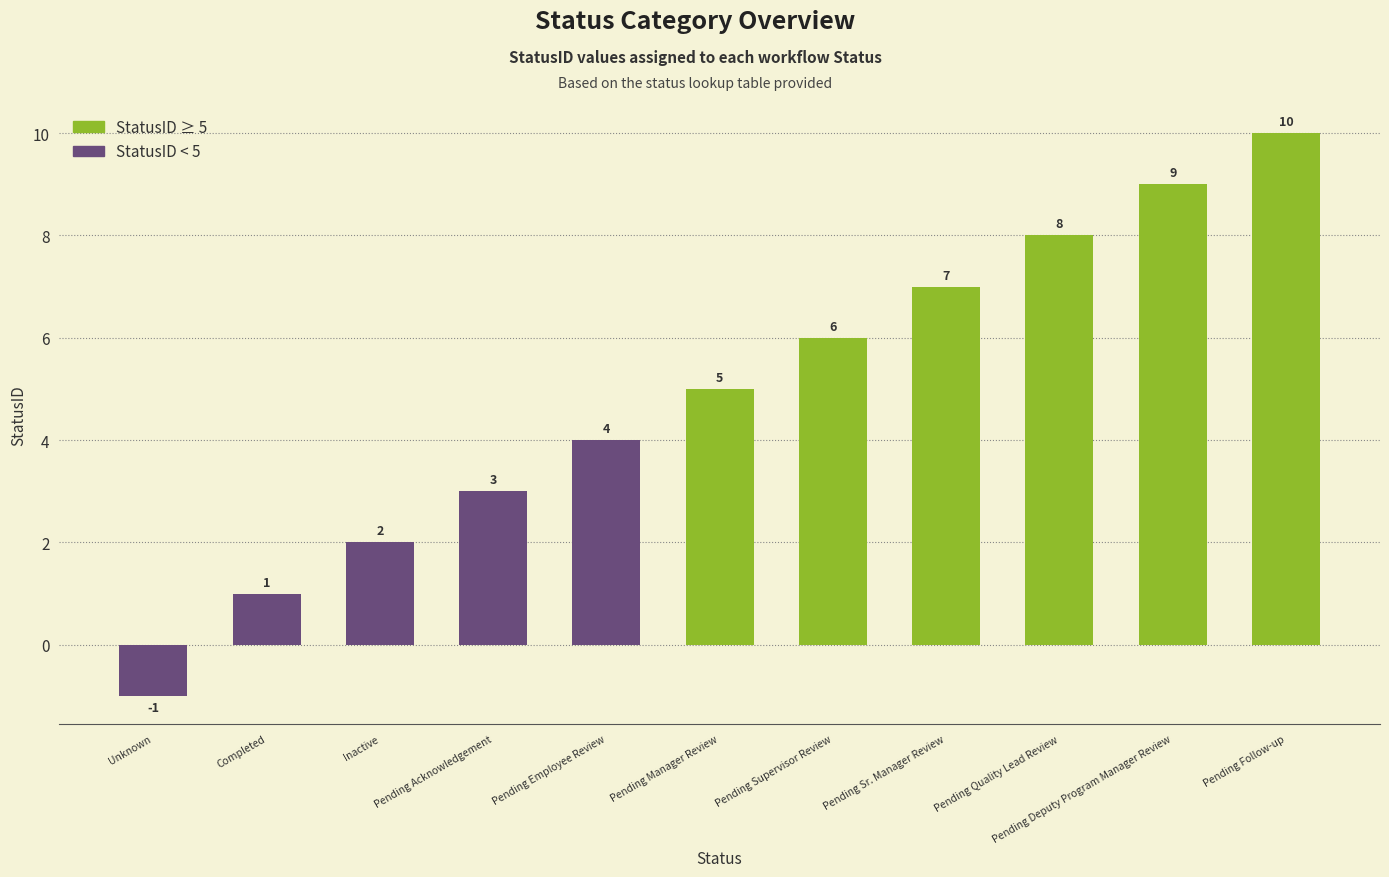

Rank the categories by value from lowest to highest.

Unknown, Completed, Inactive, Pending Acknowledgement, Pending Employee Review, Pending Manager Review, Pending Supervisor Review, Pending Sr. Manager Review, Pending Quality Lead Review, Pending Deputy Program Manager Review, Pending Follow-up